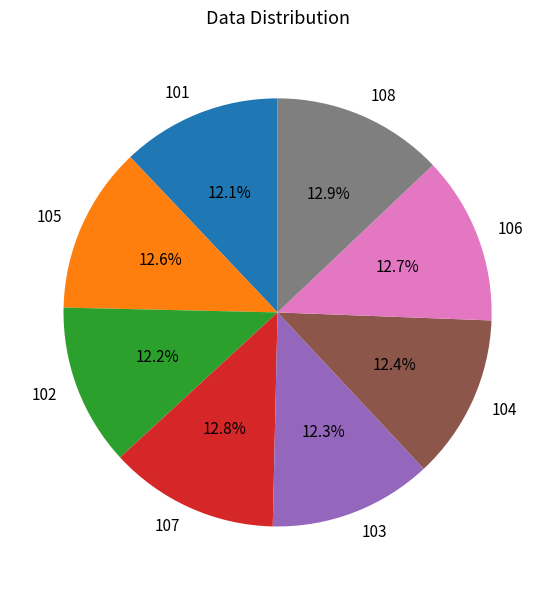

Is there any slice that represents more than half of the pie?

No